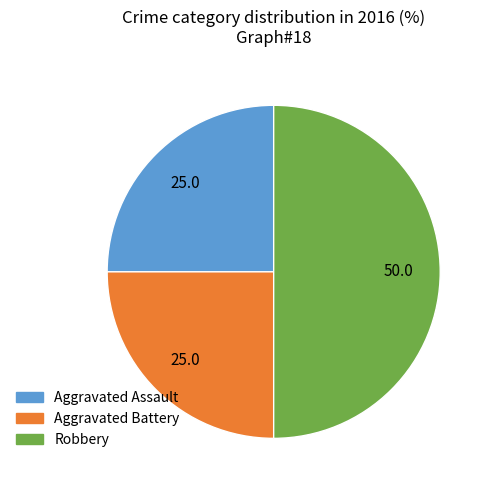

Which slice is the largest?

Robbery